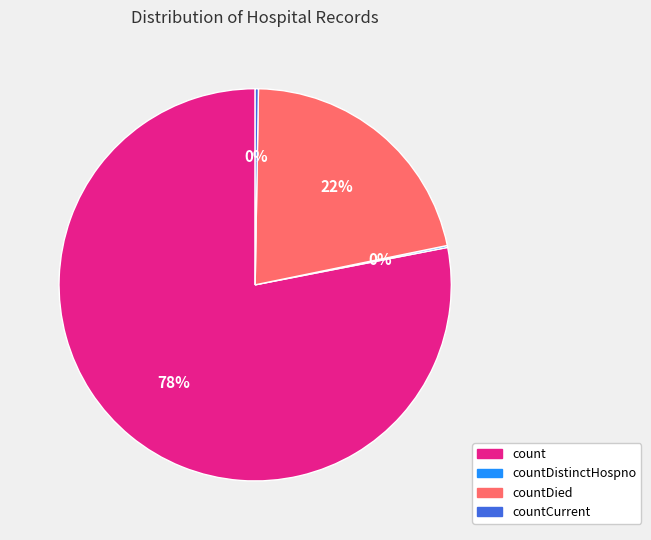

To the nearest percent, what is the average slice percentage?

25%